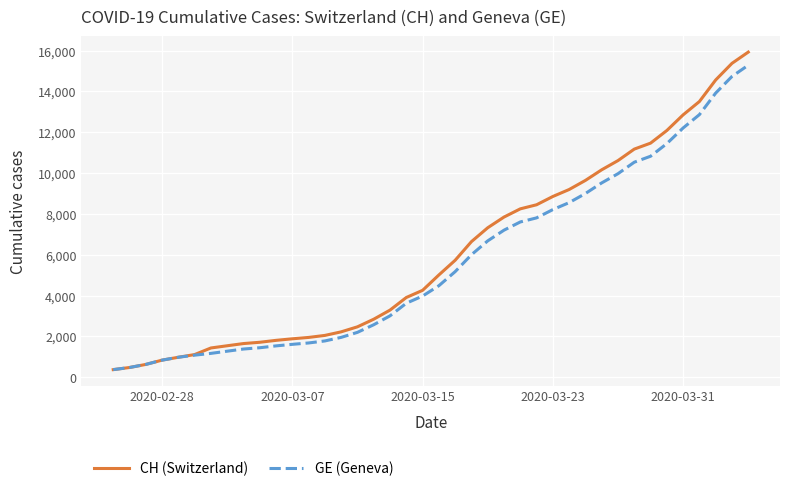

What is the lowest value of the GE (Geneva) series?

375